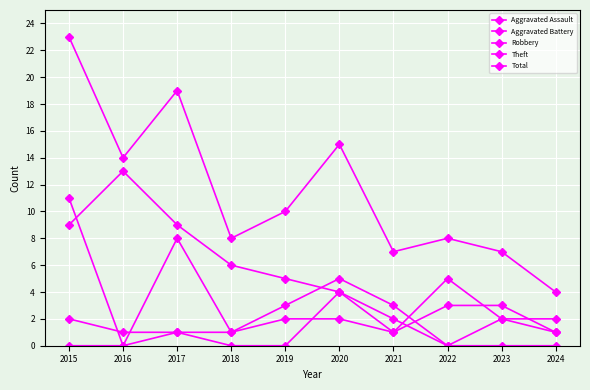

How many series are shown in this chart?

5